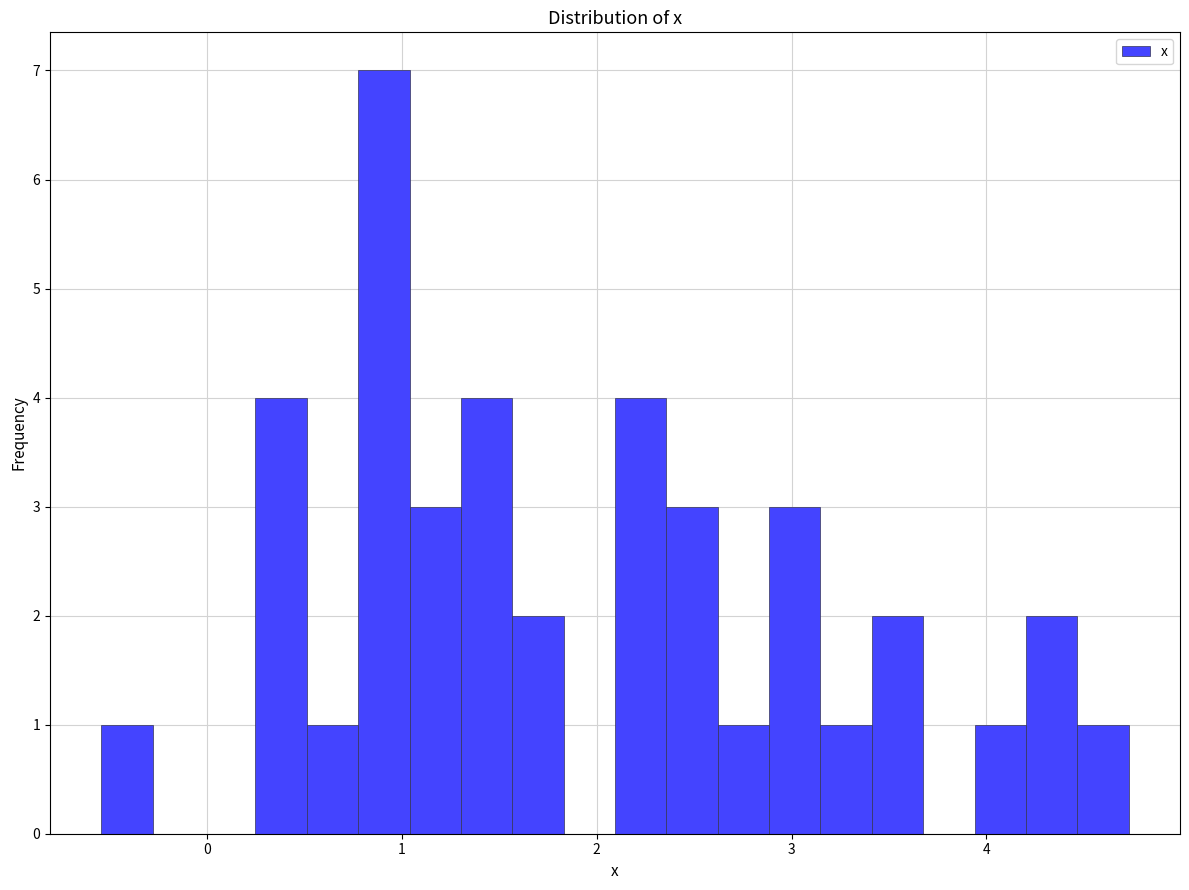

Read against the x-axis, roughly where is the centre of the tallest bar?

0.9